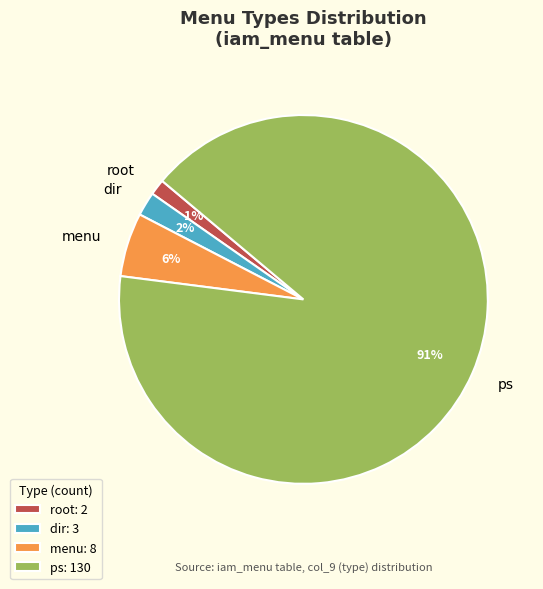

True or false: root accounts for 16% of the total.

False